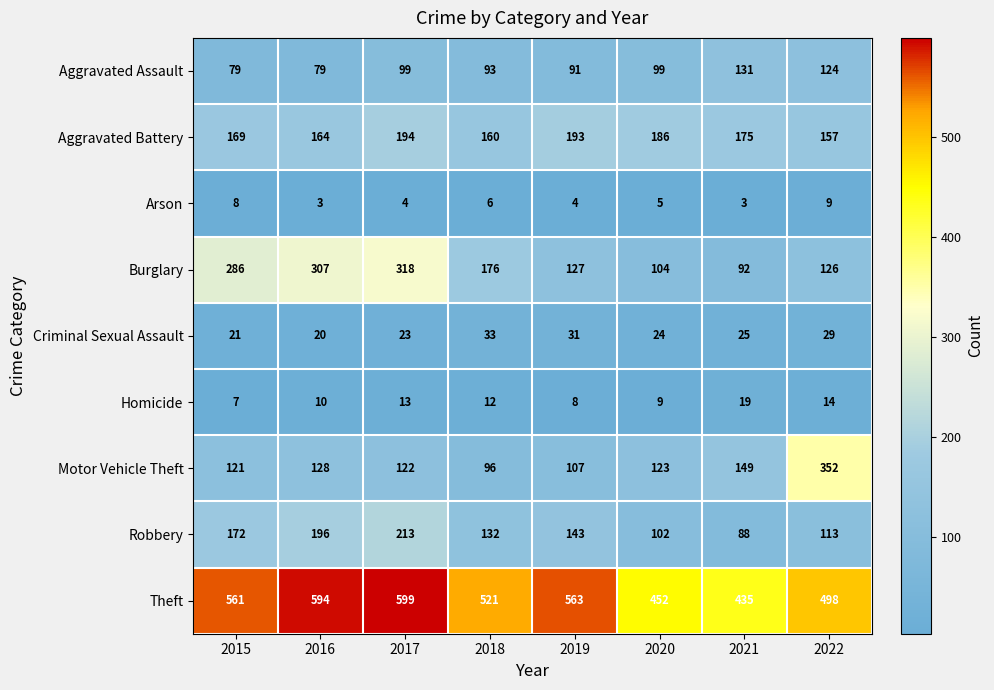

The Aggravated Battery series shows 164 at 2016. True or false?

True